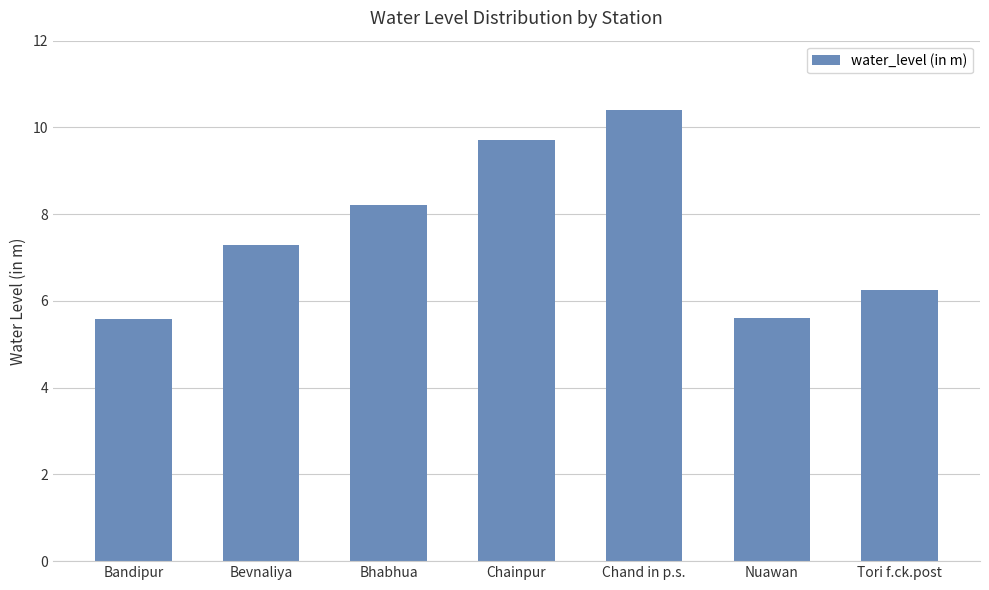

What is the smallest value displayed?

5.6